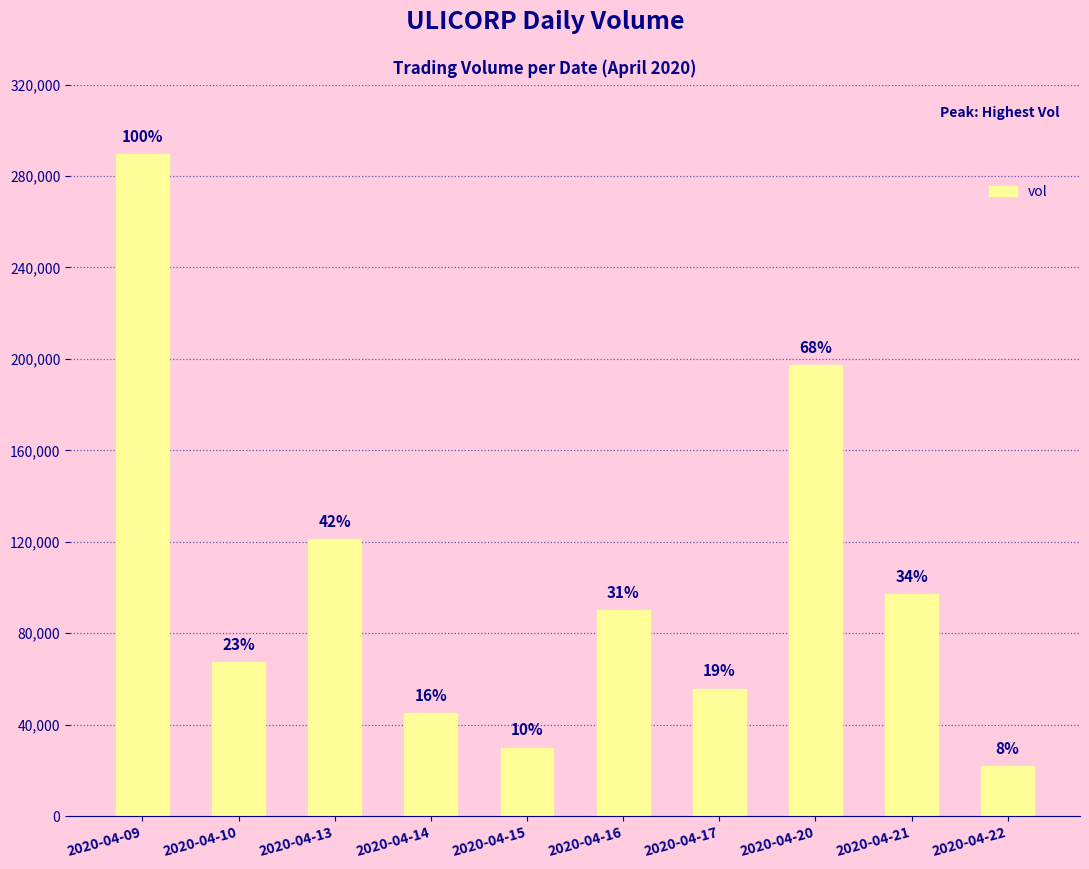

Are the bars horizontal?

No